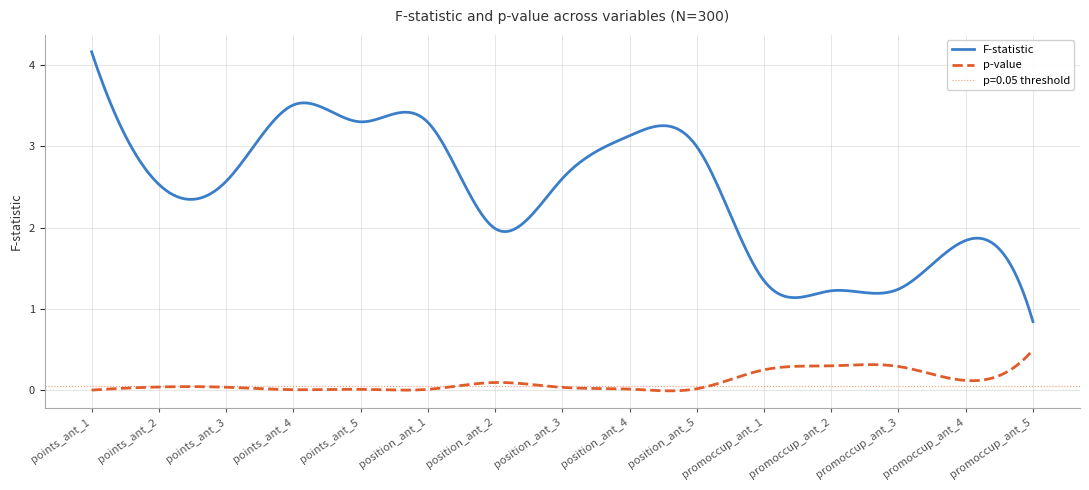

What are all the series names shown in the legend?

F-statistic, p-value